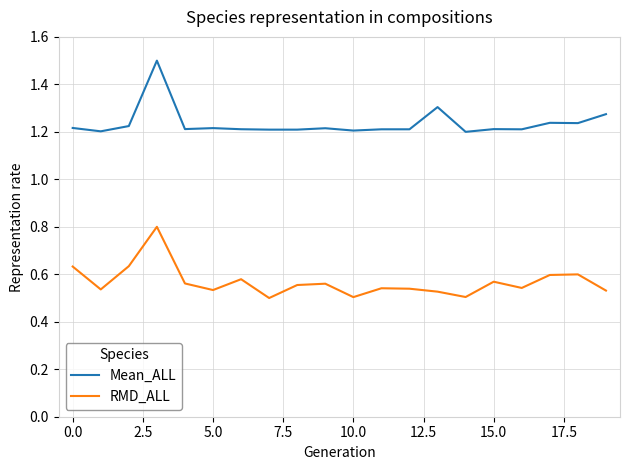

Does the chart have visible grid lines?

Yes